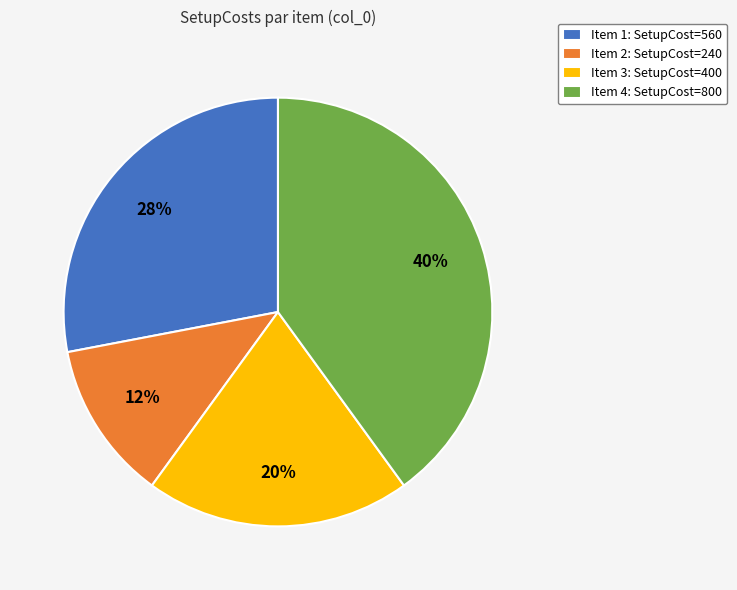

Is it true that Item 2: SetupCost=240 is 12% of the pie?

True